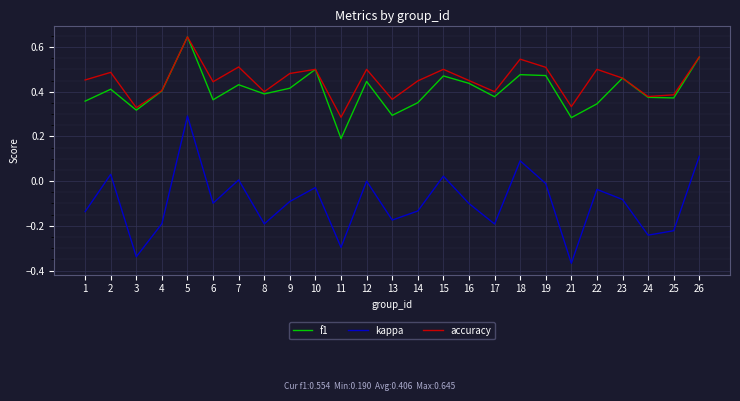

Which series has the largest range (max minus min)?

kappa